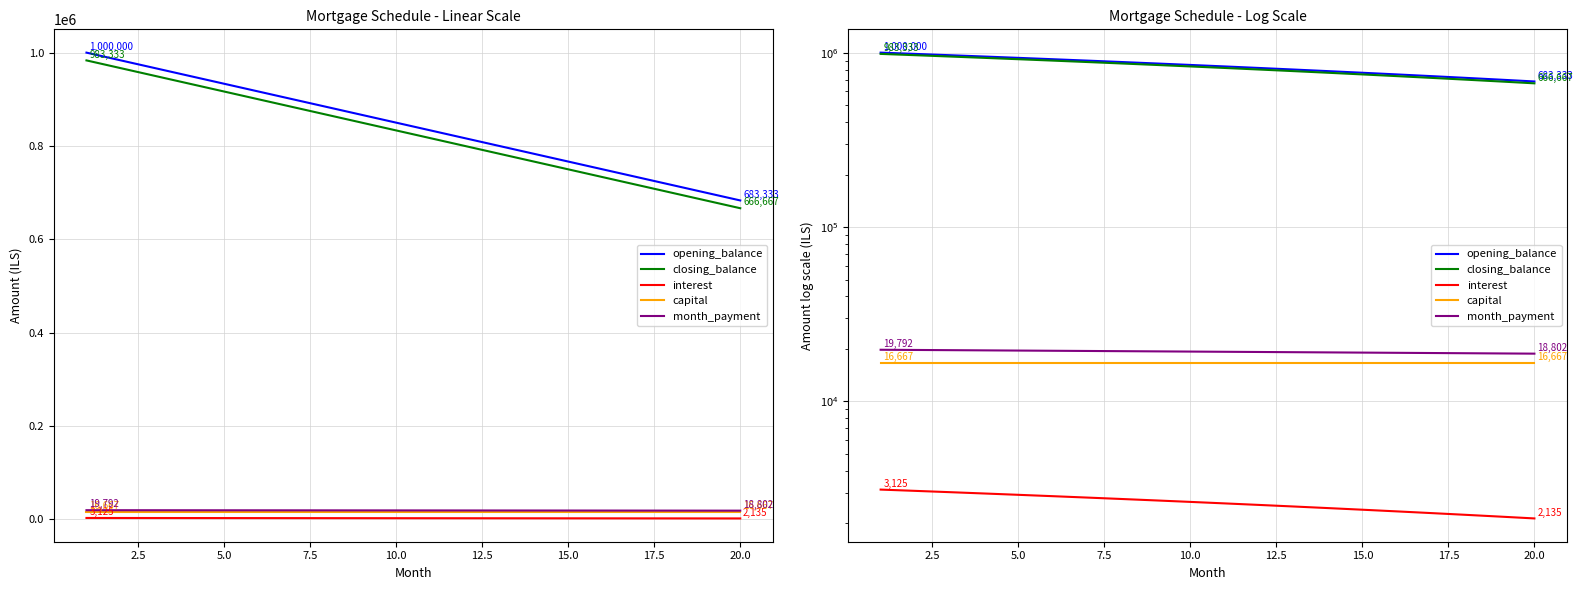

List the series in order of their peak value, highest first.

opening_balance, closing_balance, month_payment, capital, interest